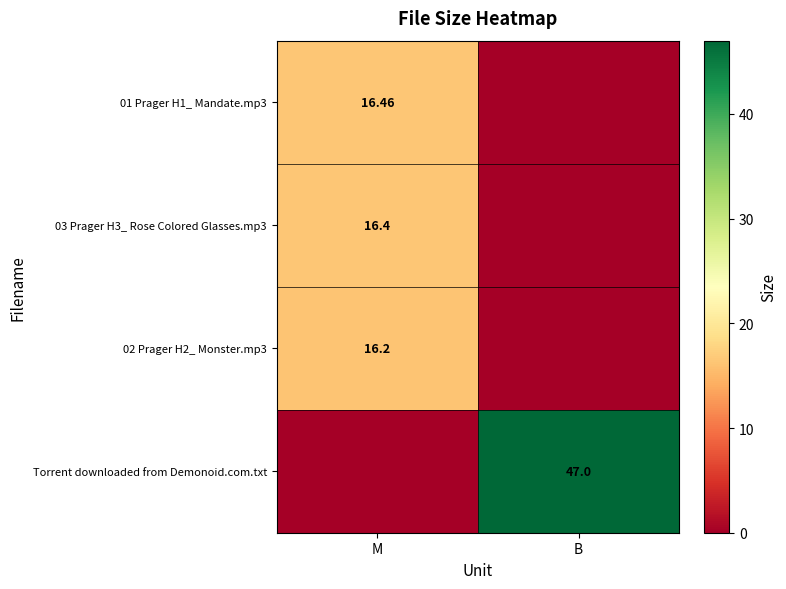

How many values in 03 Prager H3_ Rose Colored Glasses.mp3 are above zero?

1